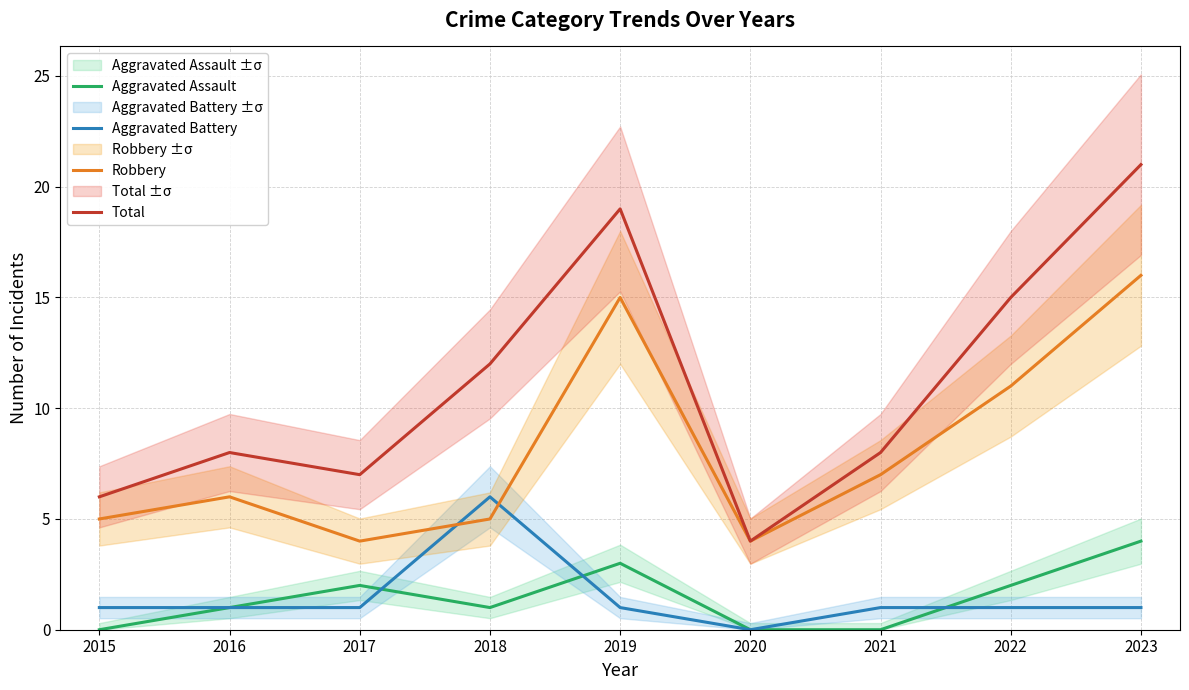

At how many categories does at least one series exceed 7?

6